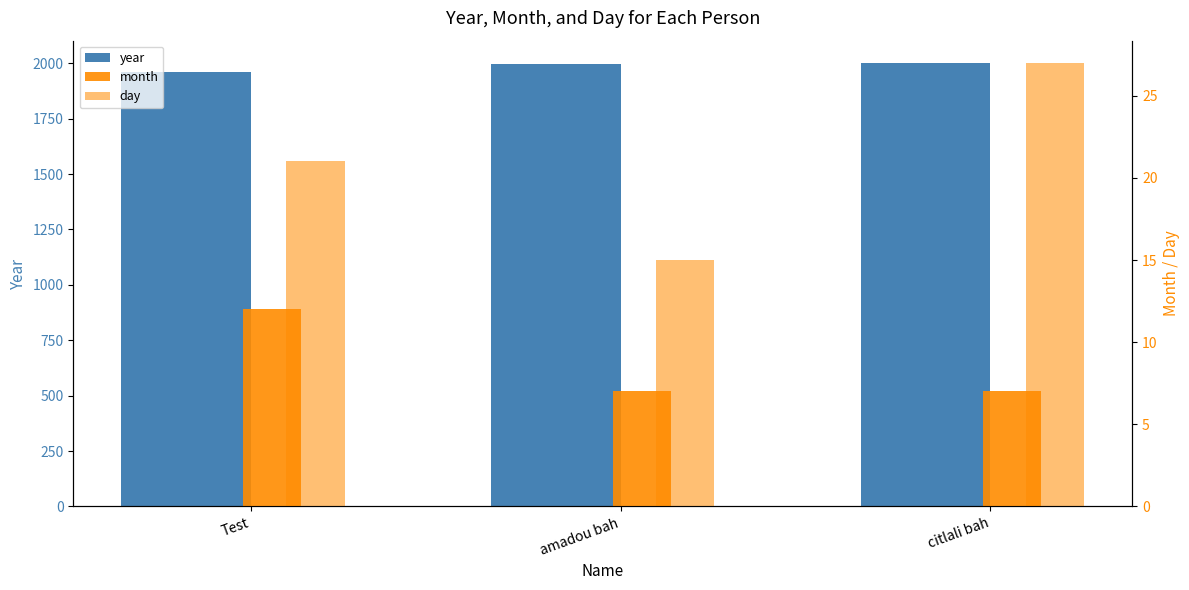

What is the average value of the month series?

9